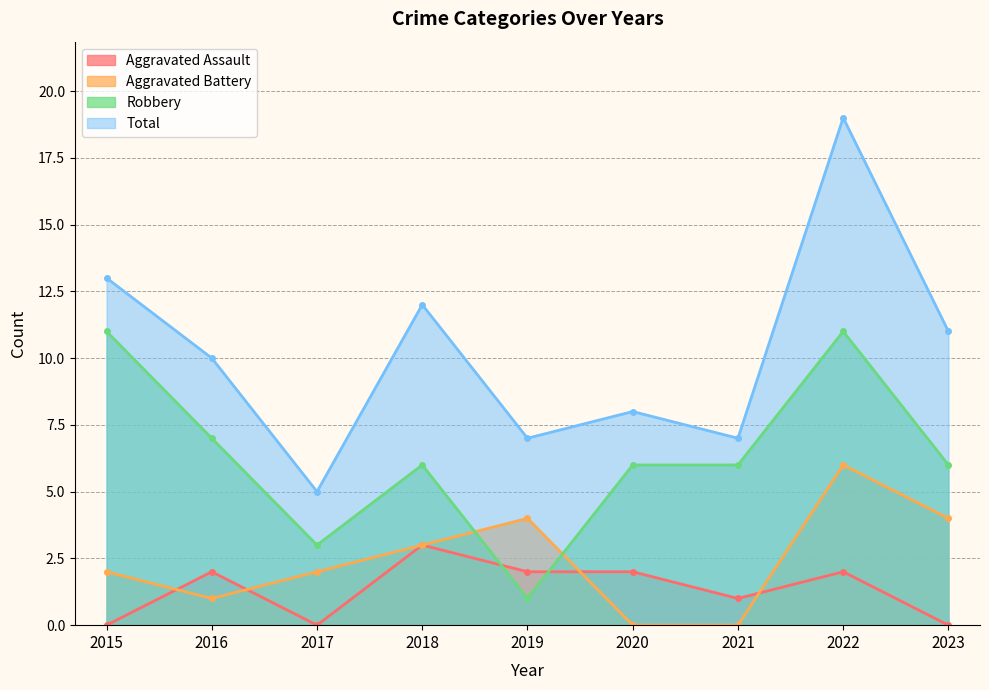

After their last crossing, which series has the higher values: Aggravated Assault or Aggravated Battery?

Aggravated Battery